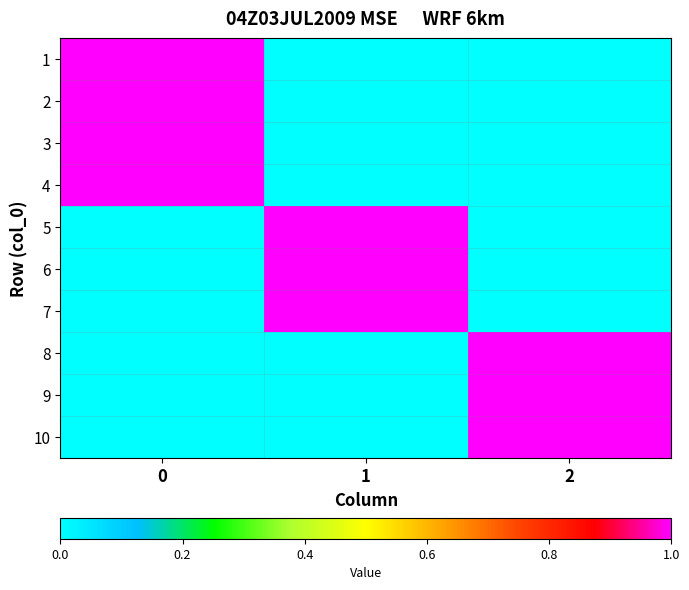

Reading right to left, what are all the values shown in this chart?

1: 2=0	1=0	0=1
2: 2=0	1=0	0=1
3: 2=0	1=0	0=1
4: 2=0	1=0	0=1
5: 2=0	1=1	0=0
6: 2=0	1=1	0=0
7: 2=0	1=1	0=0
8: 2=1	1=0	0=0
9: 2=1	1=0	0=0
10: 2=1	1=0	0=0